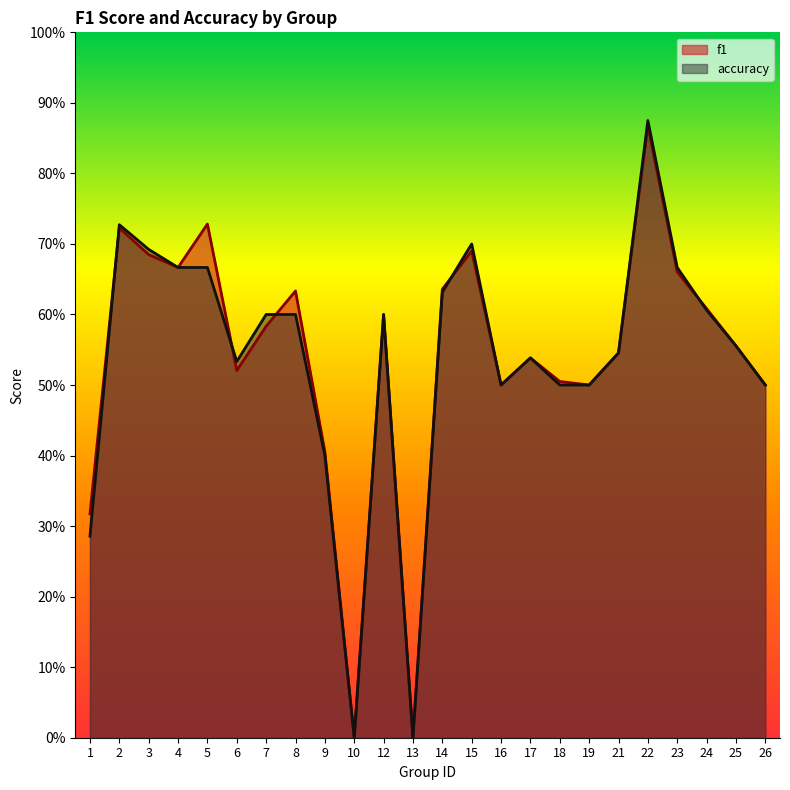

Count the accuracy values in the range 0 to 1.

24